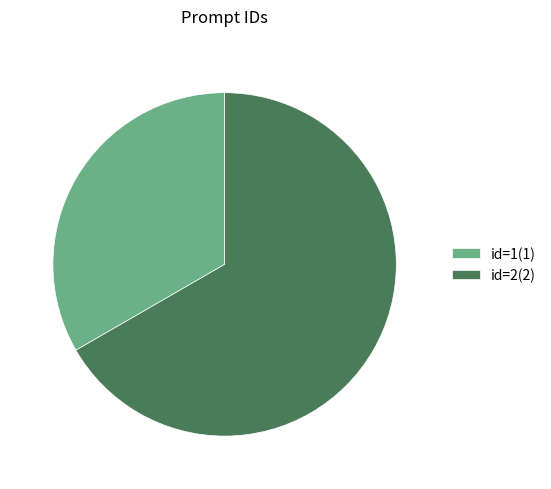

Approximately how many times larger is the value at id=2(2) compared to id=1(1)?

2.0